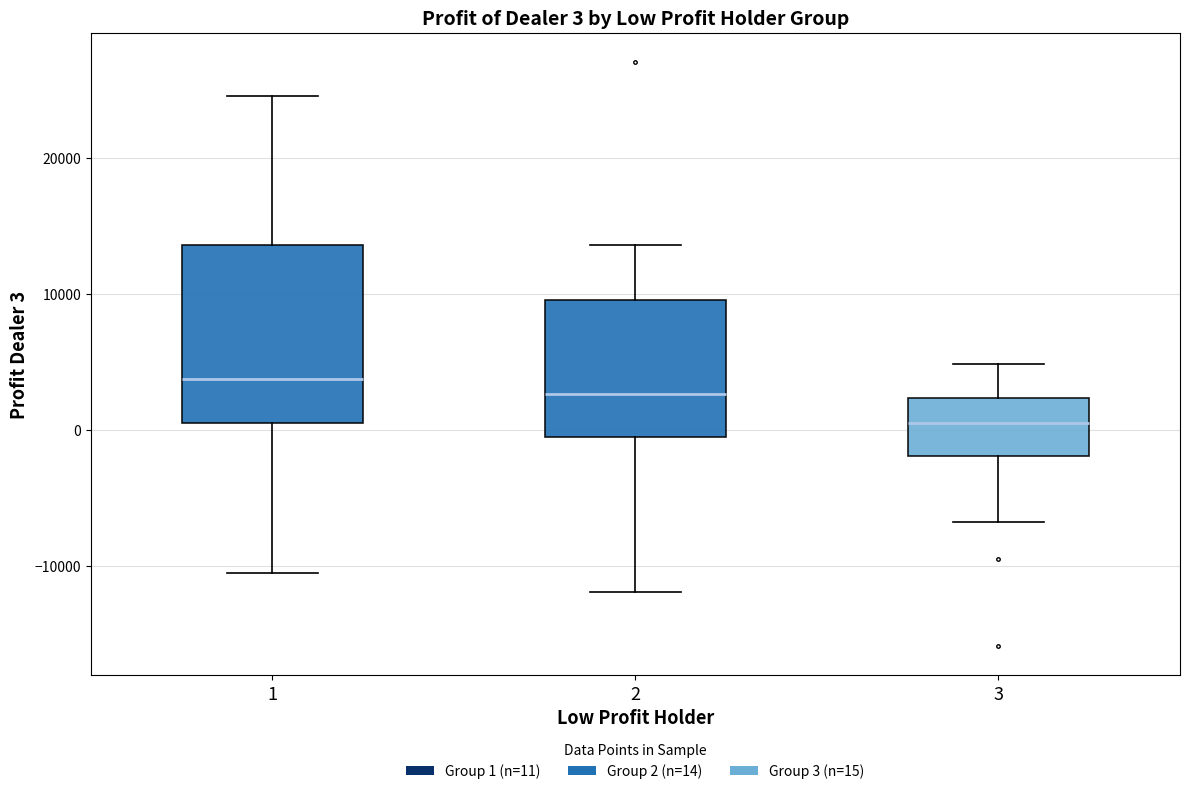

Which box has the lowest median line?

3